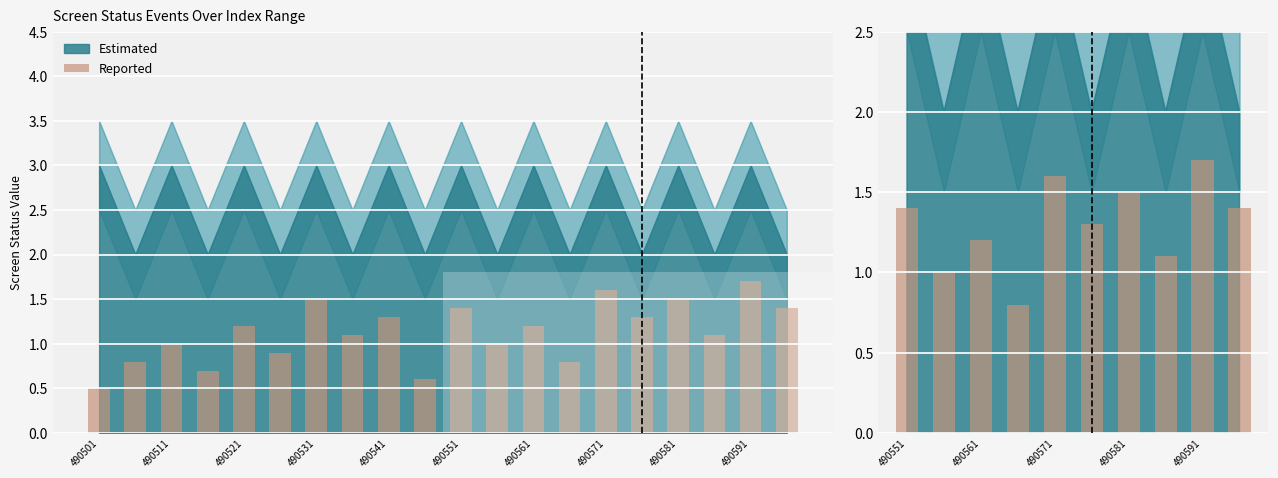

How many values are between 1 and 2?

9